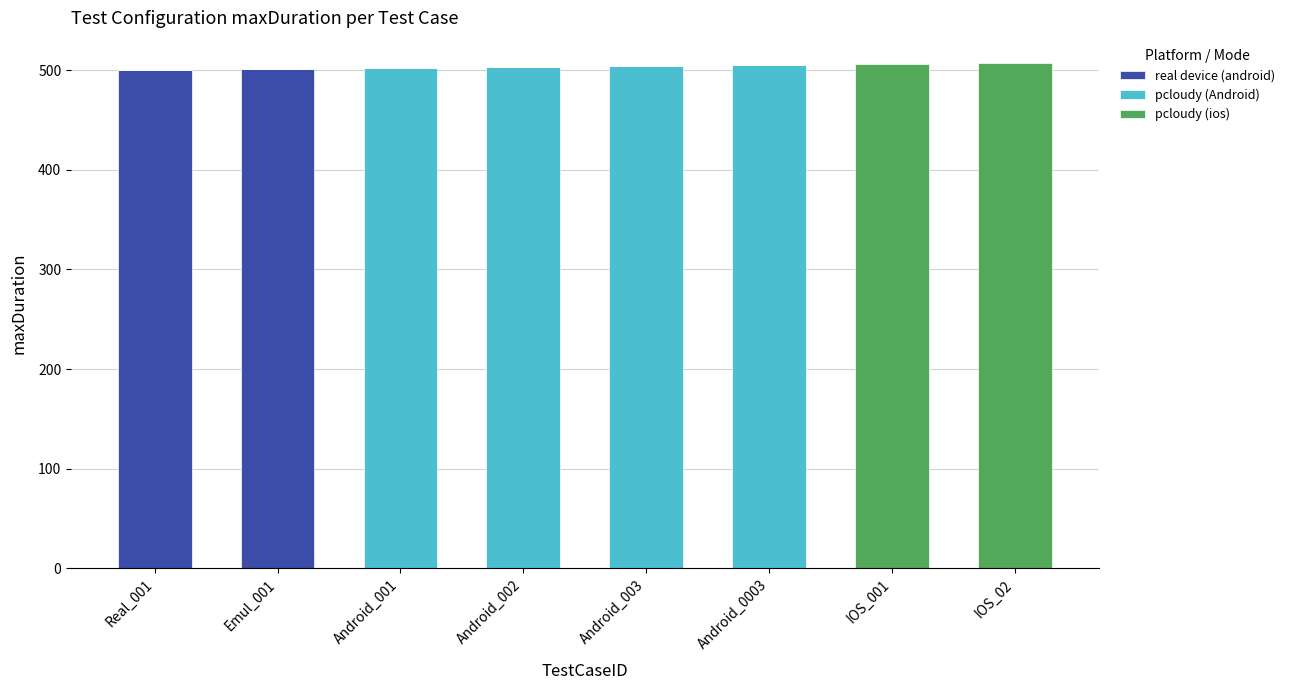

The value of real device (android) at IOS_02 is 0. True or false?

True